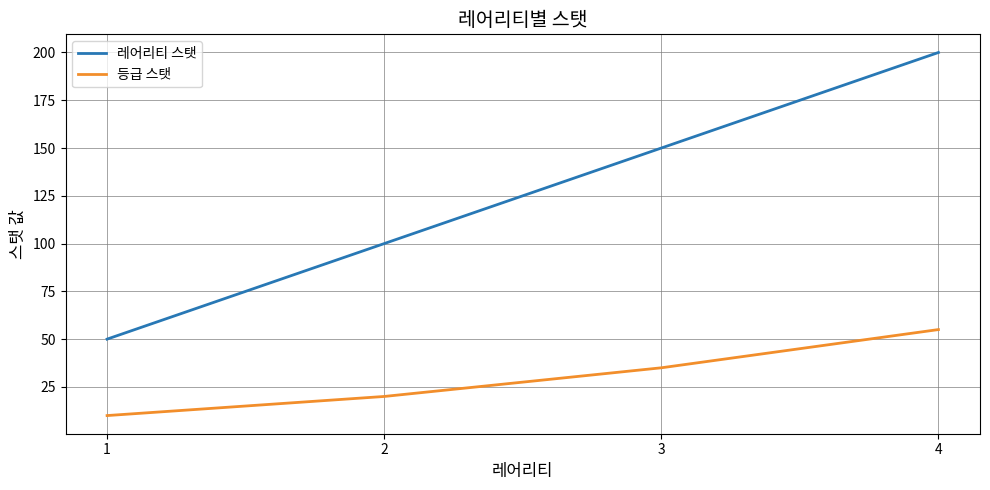

How many lines are shown in the chart?

2